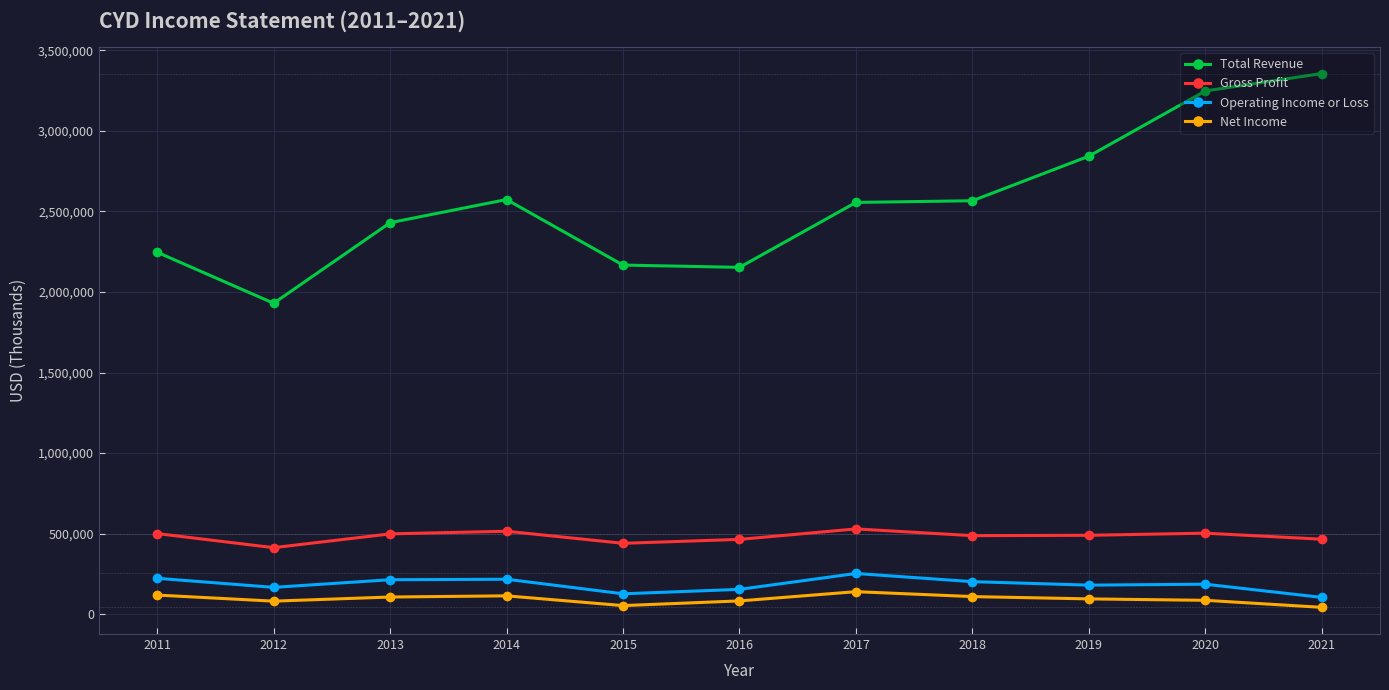

True or false: Operating Income or Loss has more than 0 interior local peaks.

True